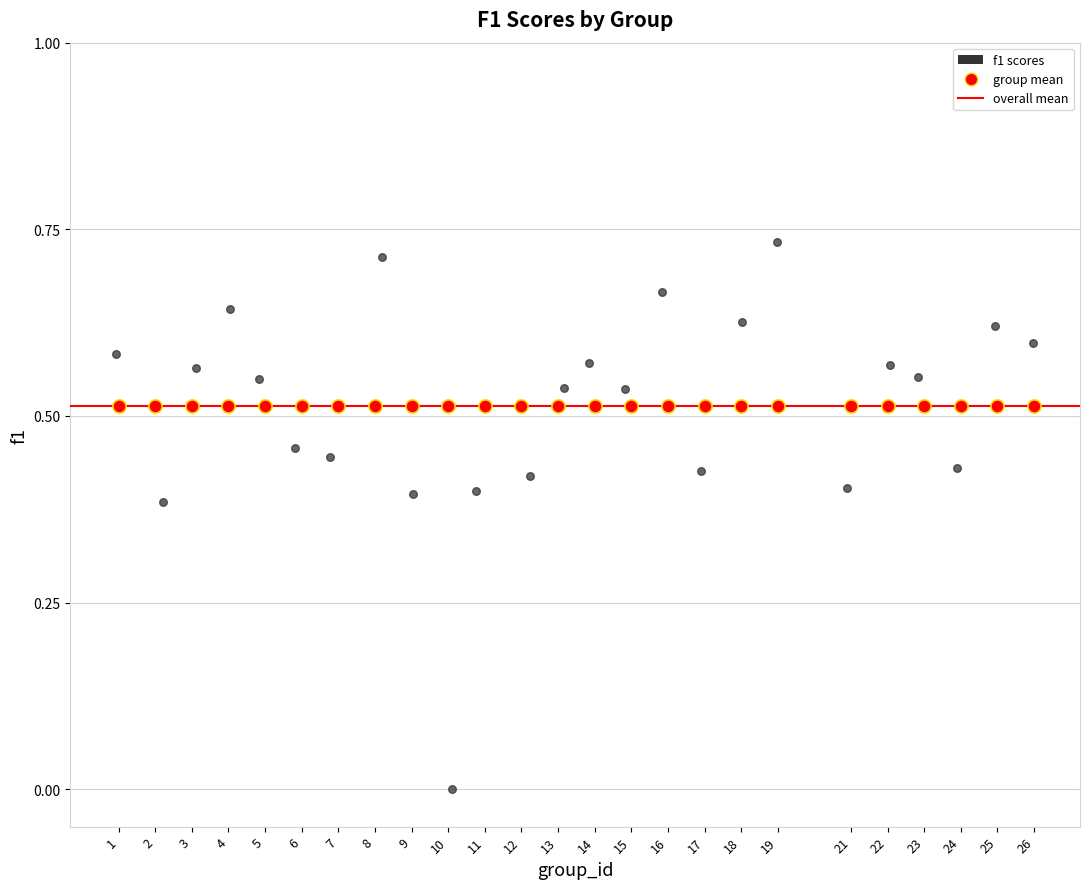

Which series contains the lowest Y value?

f1 scores